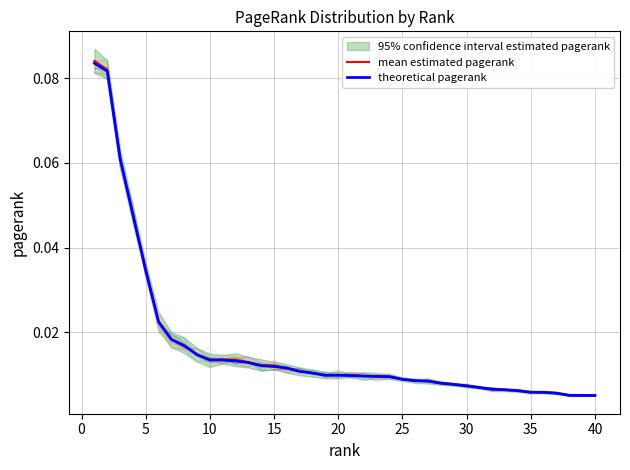

Which series has the largest total across all categories?

mean estimated pagerank